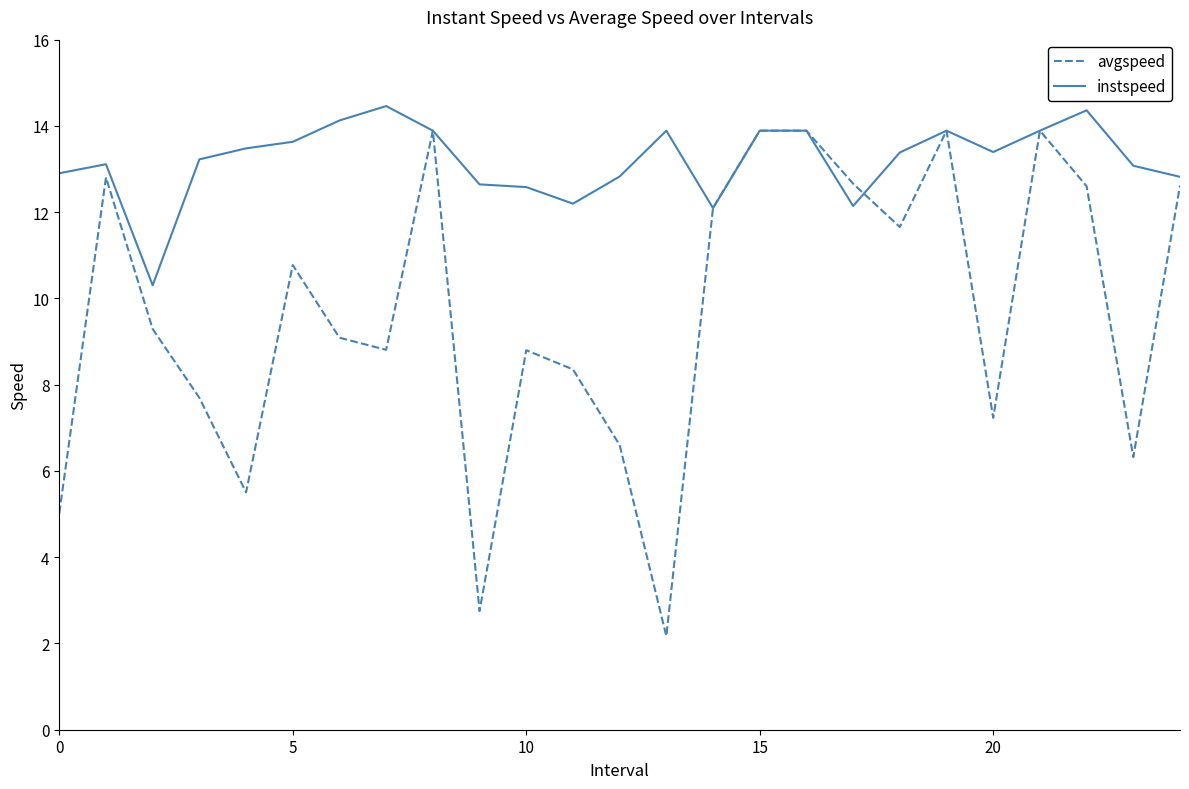

What is the minimum value for instspeed?

10.3